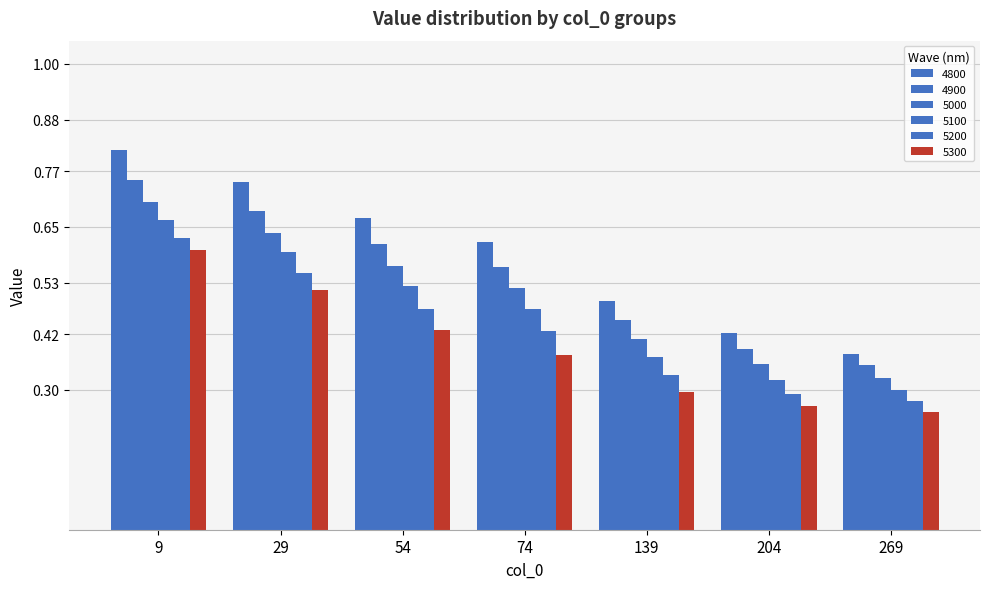

Read the 5300 value at 54.

0.4